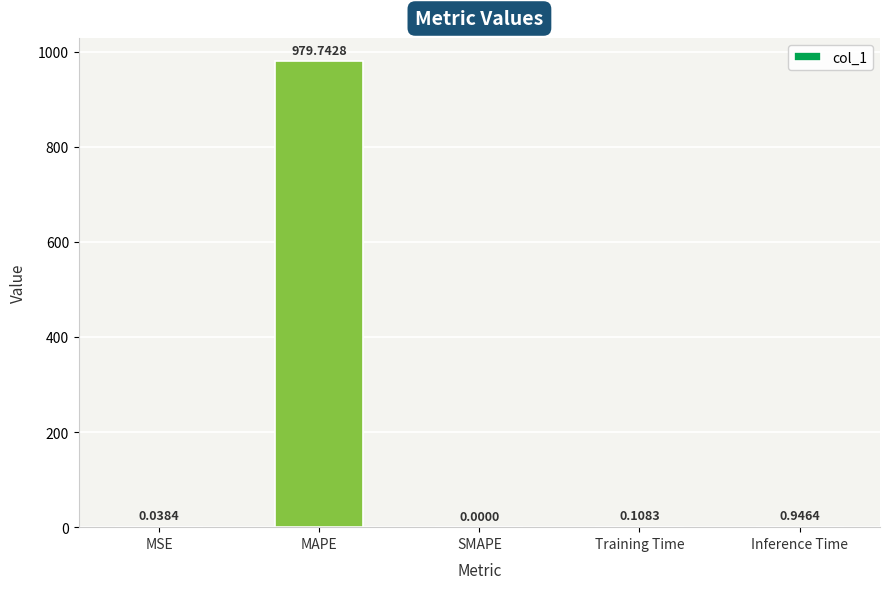

What is the maximum value shown in the chart?

979.7